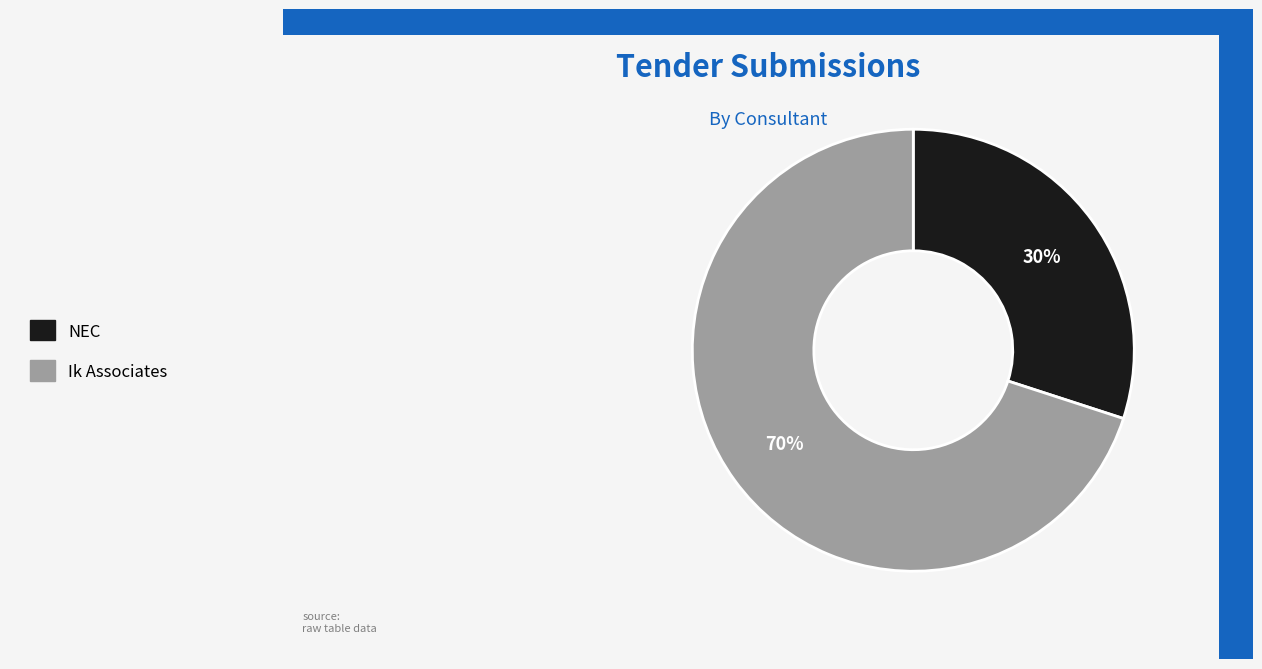

How many slices are in this pie chart?

2